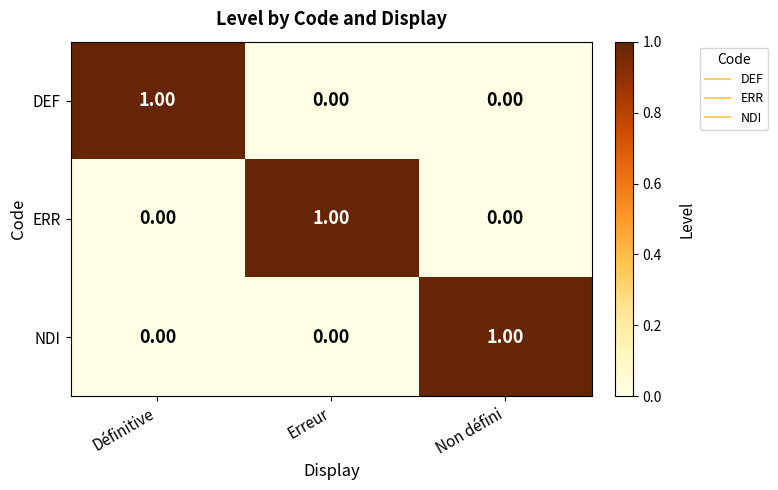

At which label does NDI reach its peak?

Non défini